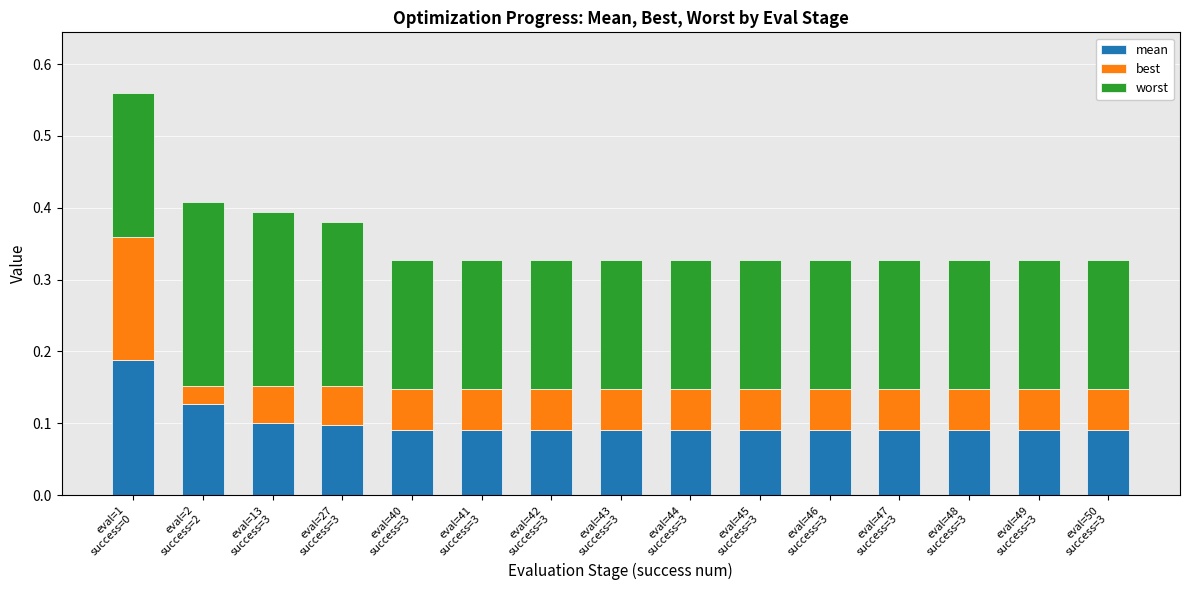

How many mean values are between 0 and 1?

15